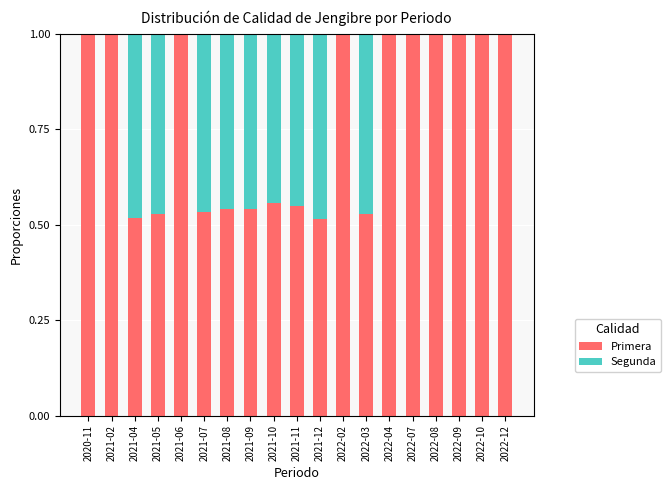

How many Primera values are between 0 and 1?

19